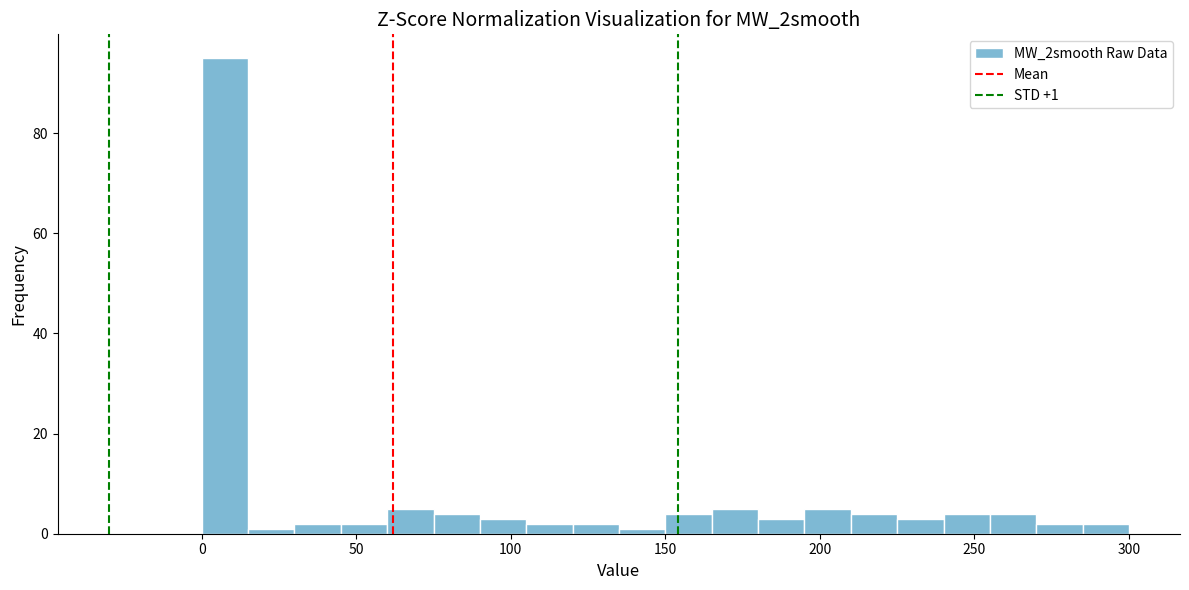

Read against the x-axis, roughly where is the centre of the tallest bar?

10